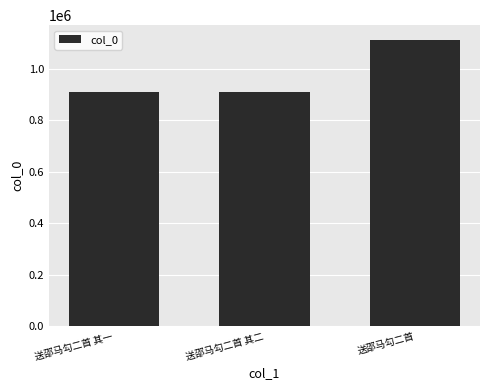

At which label is the value closest to 1012684?

送邵马勾二首 其一